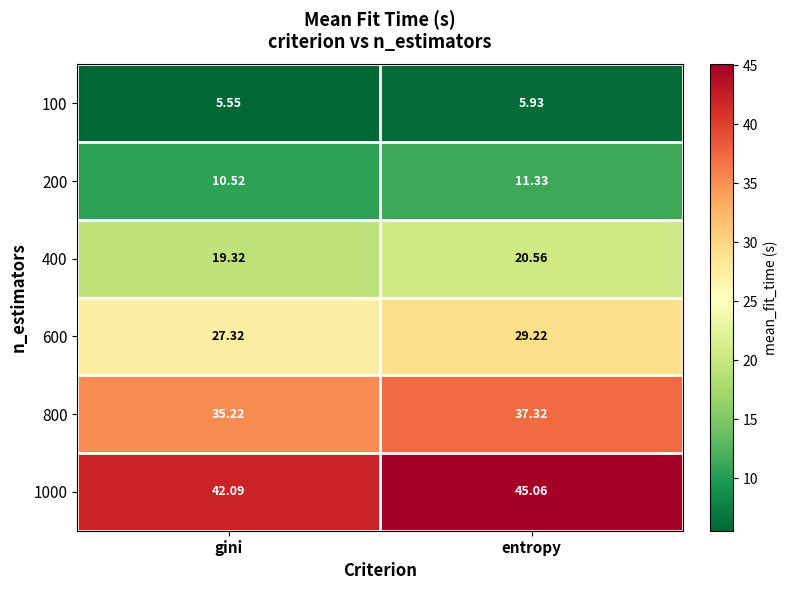

Where does the 800 series first go above 37?

entropy